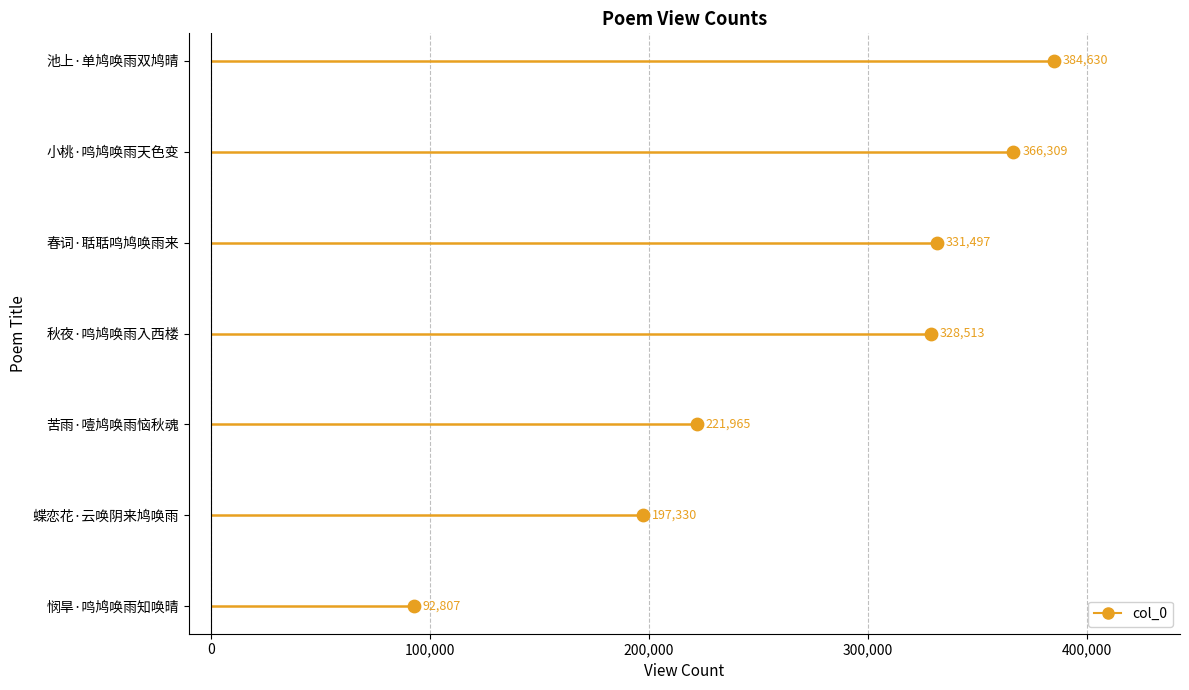

What is the change in value from 100,000 to 300,000?

+2